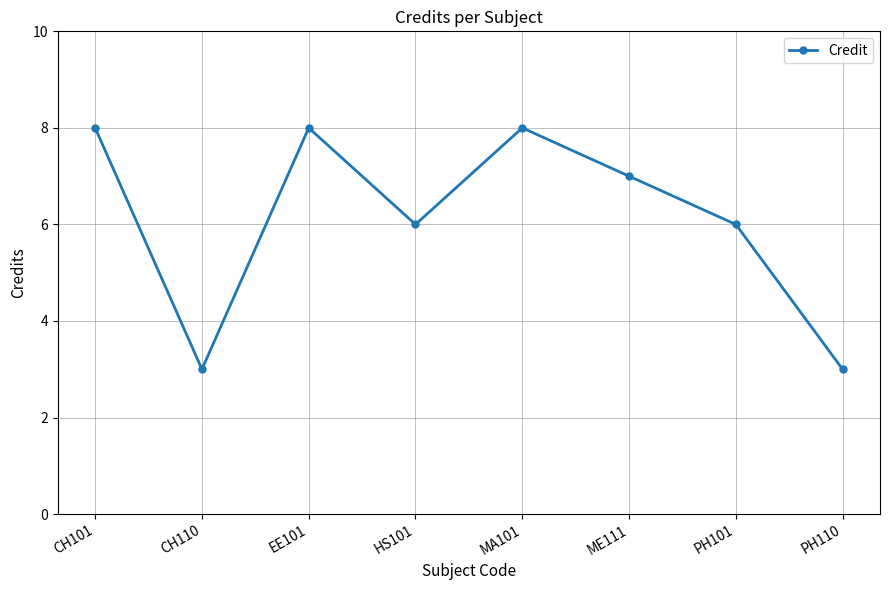

What is the difference between the maximum and minimum values?

5